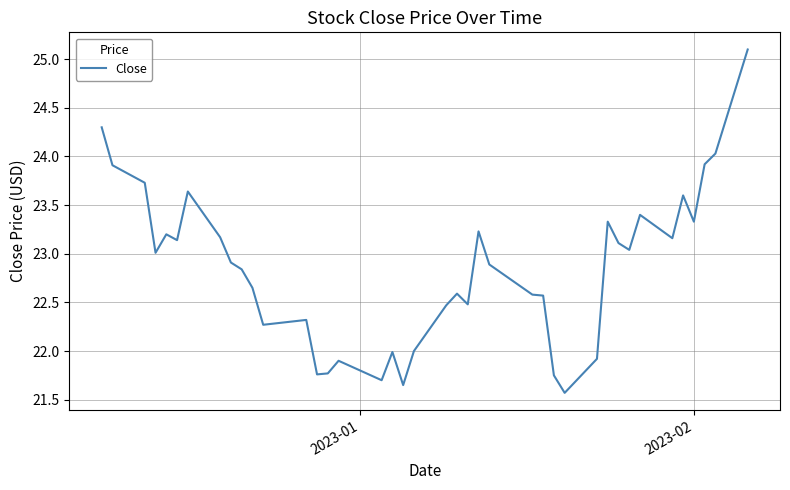

Is this an area chart (filled region under the line)?

No